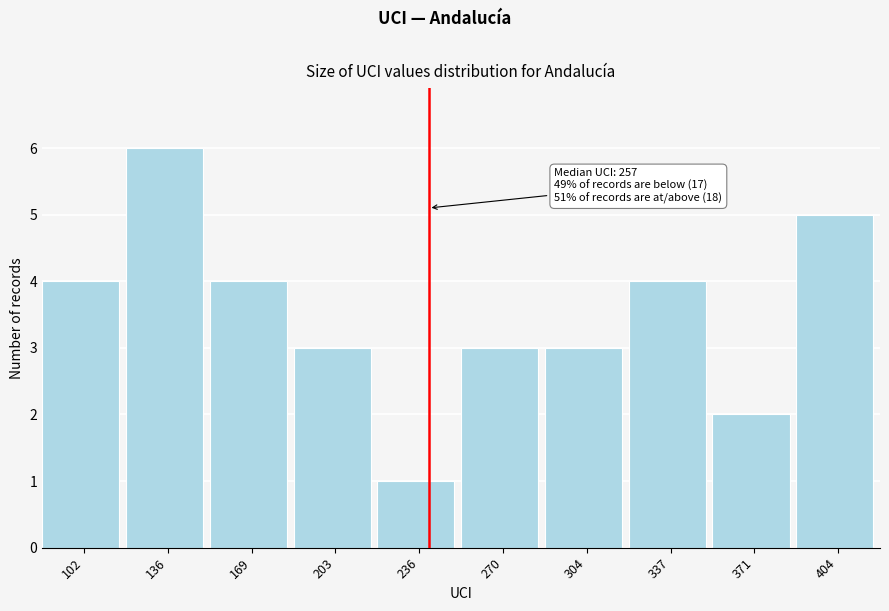

Reading right to left, what are all the values shown in this chart?

5	2	4	3	3	1	3	4	6	4